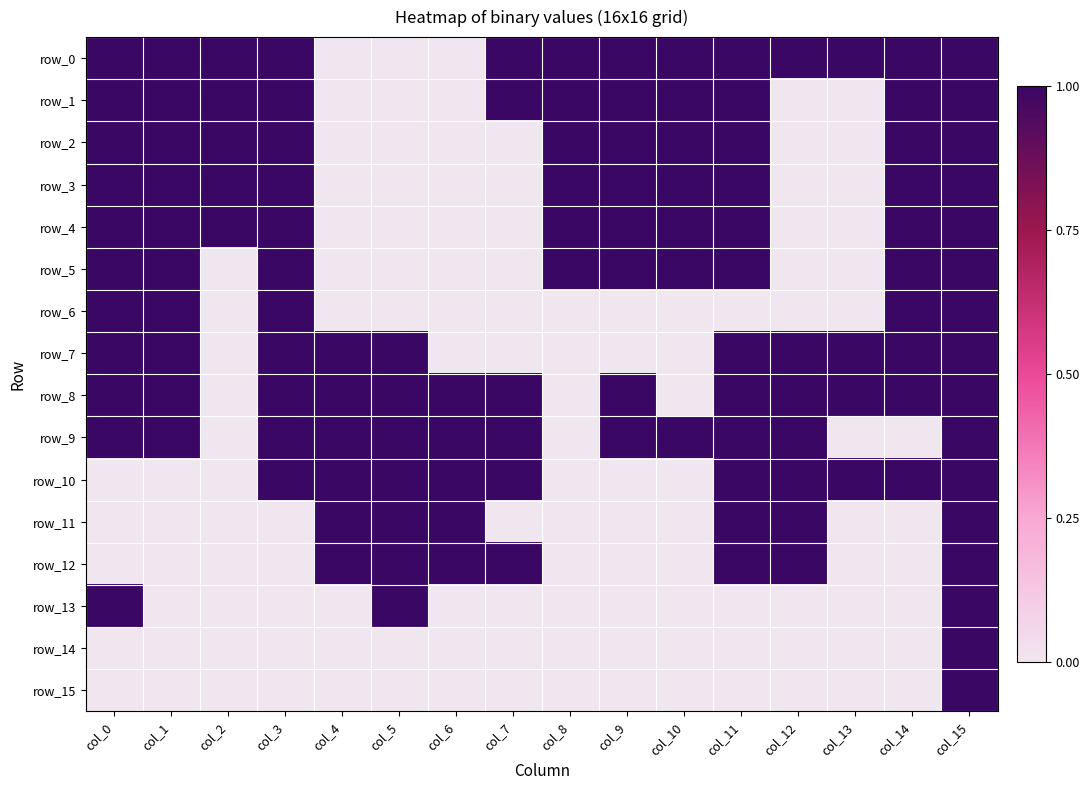

At which label does row_3 reach its peak?

col_0